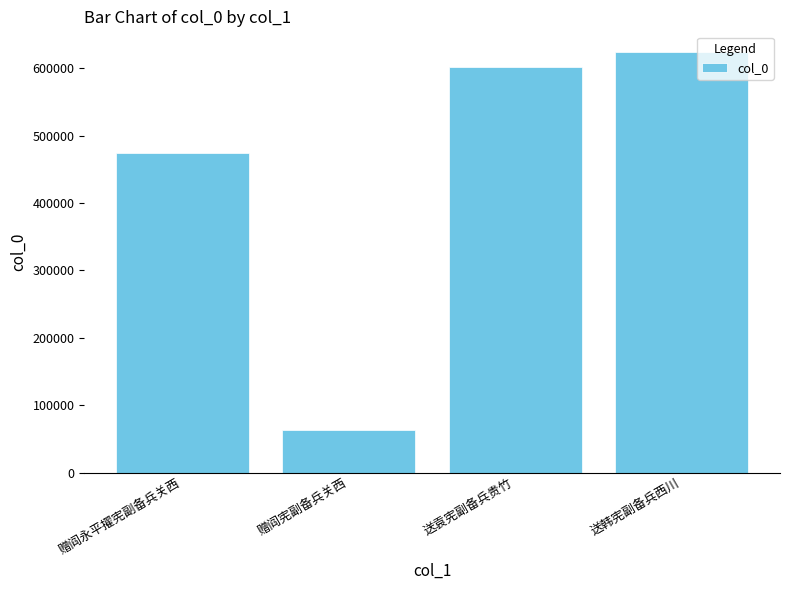

Reading right to left, list all the values displayed in this chart.

623807	602163	62825	474330